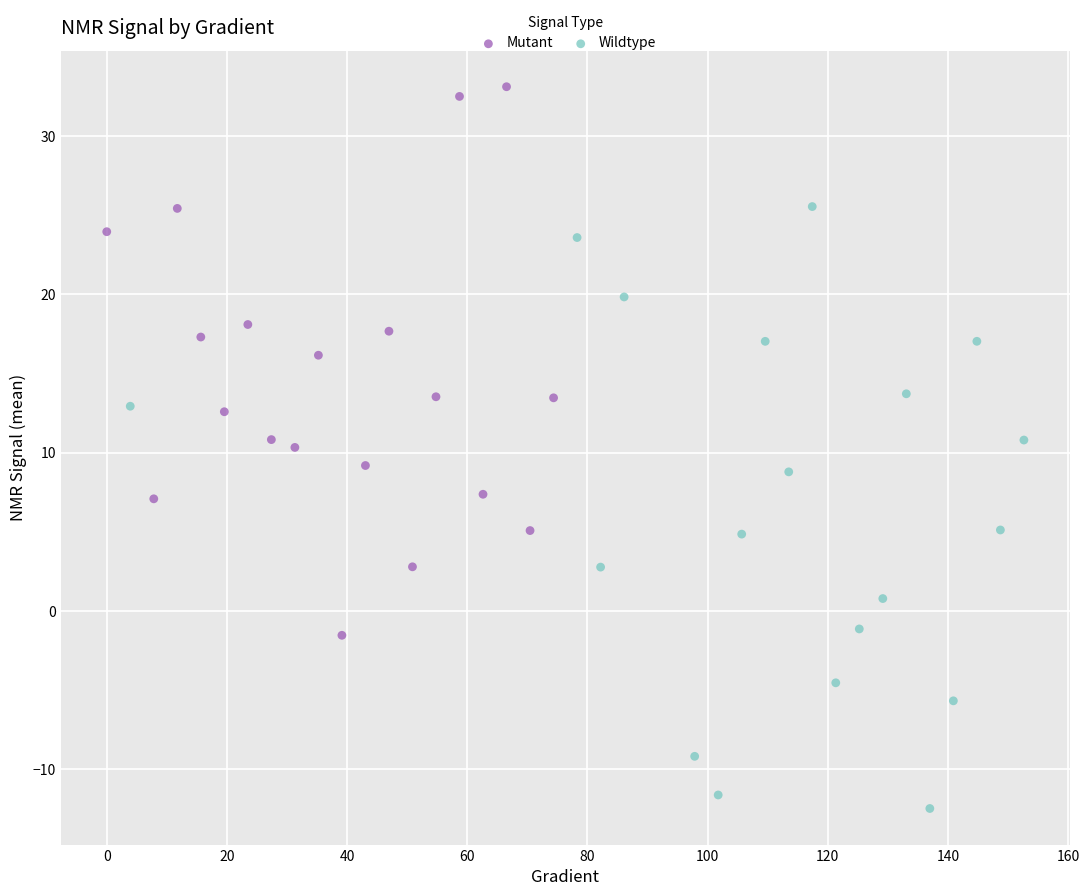

Which series contains the highest Y value?

Mutant